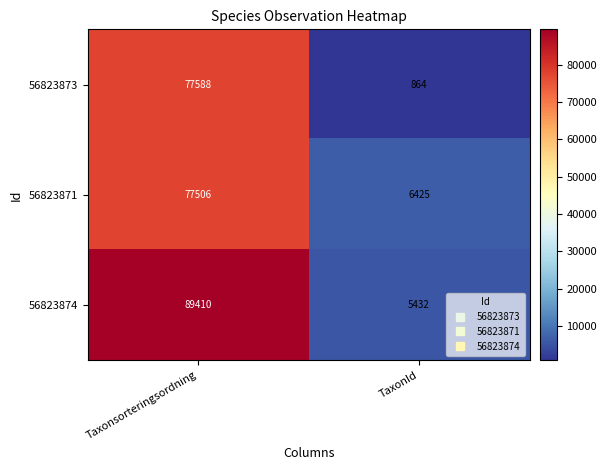

What is the smallest value displayed?

864